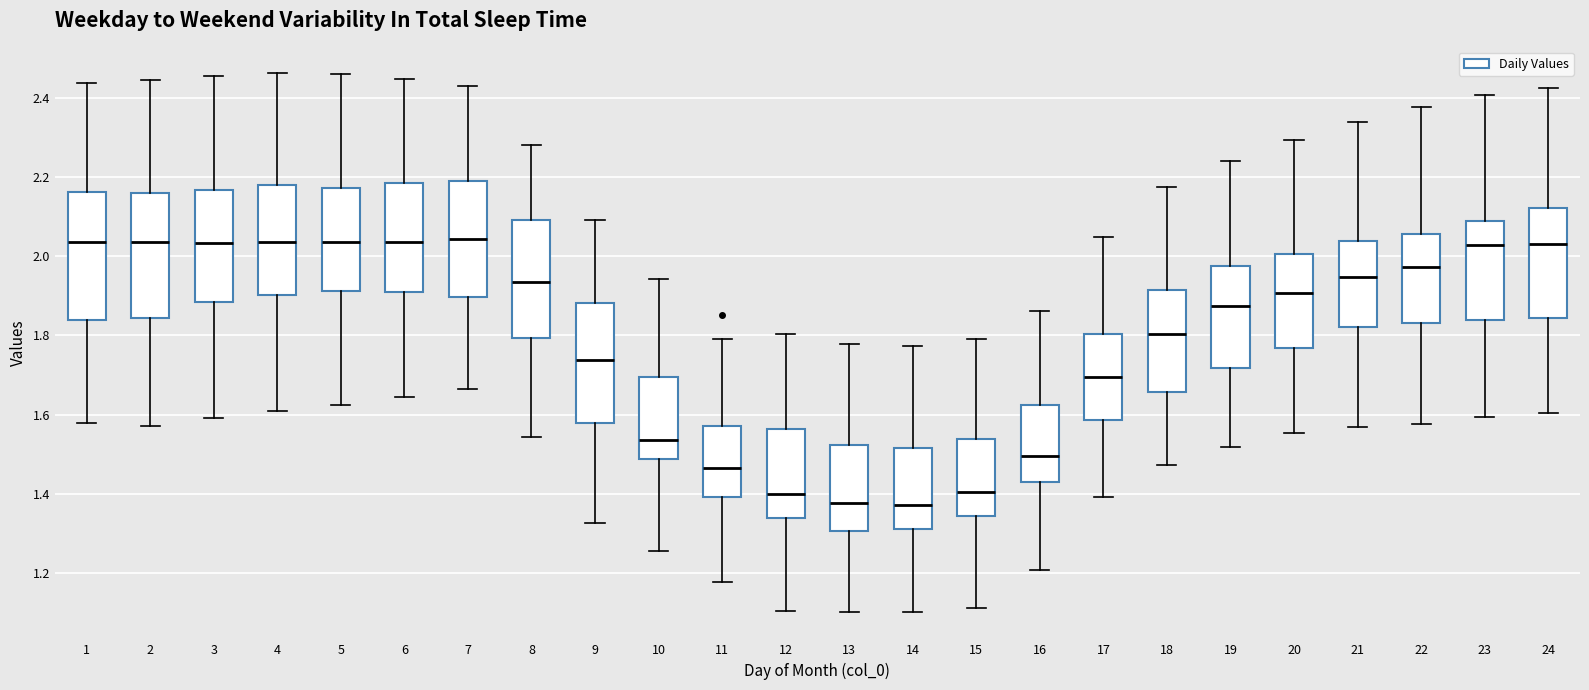

Reading left to right, transcribe this box plot: for each box, give where its median line is, the range the box spans, and where its two whiskers end, as read against the y-axis. The values are not printed on the chart, so give them approximately, as read against the axis.

1: median 2.04, box 1.84 to 2.16, whiskers 1.58 to 2.44
2: median 2.04, box 1.84 to 2.16, whiskers 1.58 to 2.44
3: median 2.04, box 1.88 to 2.16, whiskers 1.60 to 2.46
4: median 2.04, box 1.90 to 2.18, whiskers 1.60 to 2.46
5: median 2.04, box 1.92 to 2.18, whiskers 1.62 to 2.46
6: median 2.04, box 1.90 to 2.18, whiskers 1.64 to 2.44
7: median 2.04, box 1.90 to 2.18, whiskers 1.66 to 2.42
8: median 1.94, box 1.80 to 2.10, whiskers 1.54 to 2.28
9: median 1.74, box 1.58 to 1.88, whiskers 1.32 to 2.10
10: median 1.54, box 1.48 to 1.70, whiskers 1.26 to 1.94
11: median 1.46, box 1.40 to 1.58, whiskers 1.18 to 1.80
12: median 1.40, box 1.34 to 1.56, whiskers 1.10 to 1.80
13: median 1.38, box 1.30 to 1.52, whiskers 1.10 to 1.78
14: median 1.38, box 1.32 to 1.52, whiskers 1.10 to 1.78
15: median 1.40, box 1.34 to 1.54, whiskers 1.12 to 1.78
16: median 1.50, box 1.44 to 1.62, whiskers 1.20 to 1.86
17: median 1.70, box 1.58 to 1.80, whiskers 1.40 to 2.04
18: median 1.80, box 1.66 to 1.92, whiskers 1.48 to 2.18
19: median 1.88, box 1.72 to 1.98, whiskers 1.52 to 2.24
20: median 1.90, box 1.76 to 2.00, whiskers 1.56 to 2.30
21: median 1.94, box 1.82 to 2.04, whiskers 1.56 to 2.34
22: median 1.98, box 1.84 to 2.06, whiskers 1.58 to 2.38
23: median 2.02, box 1.84 to 2.08, whiskers 1.60 to 2.40
24: median 2.04, box 1.84 to 2.12, whiskers 1.60 to 2.42